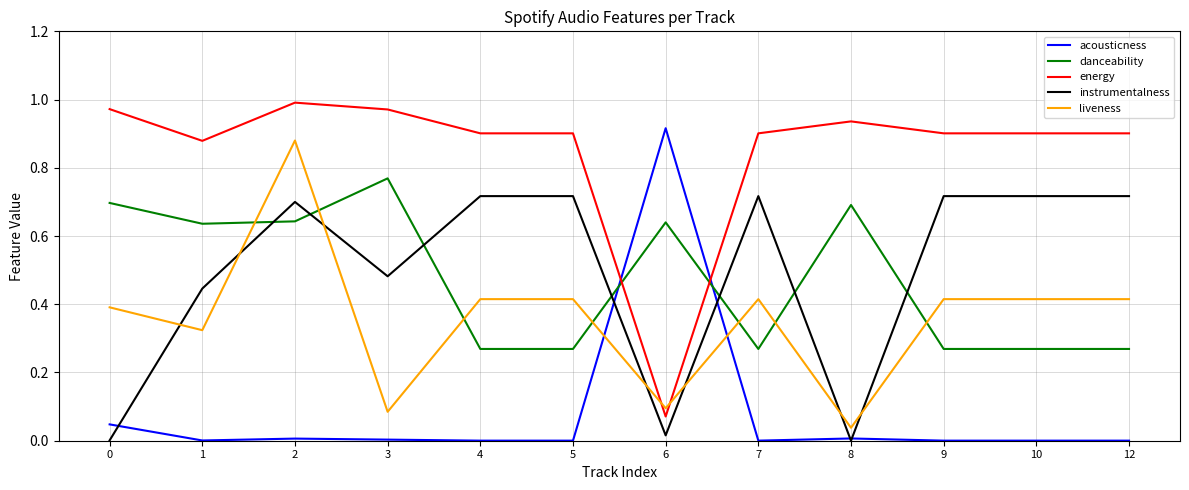

Is it true that danceability equals 0.2 at 0?

False